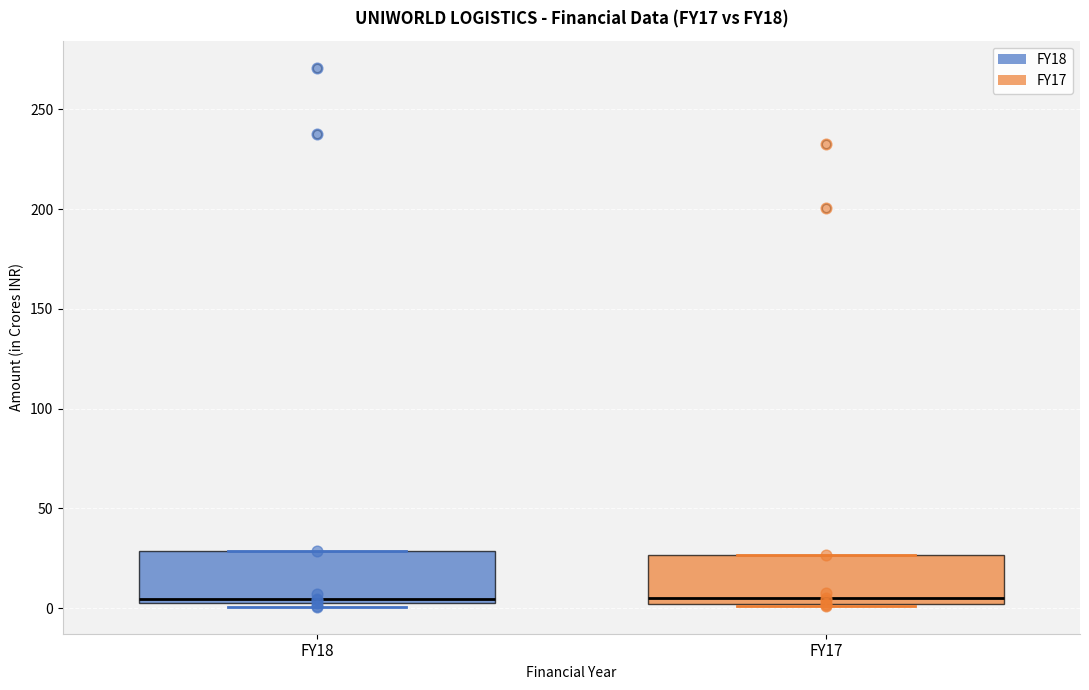

Where is the lower edge of the box for FY18 on the y-axis? The values are not printed on the chart, so give them approximately, as read against the axis.

5